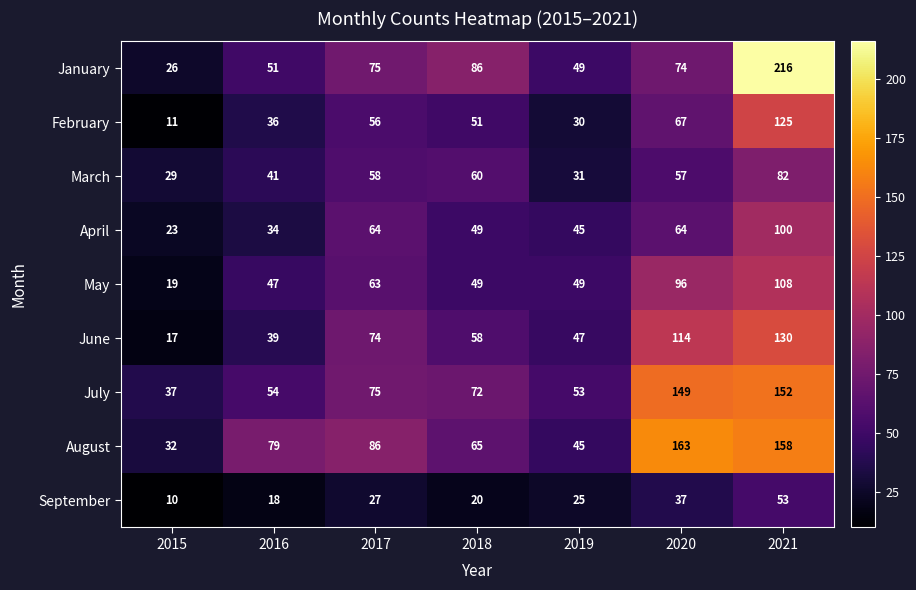

What is the average value of the June series?

68